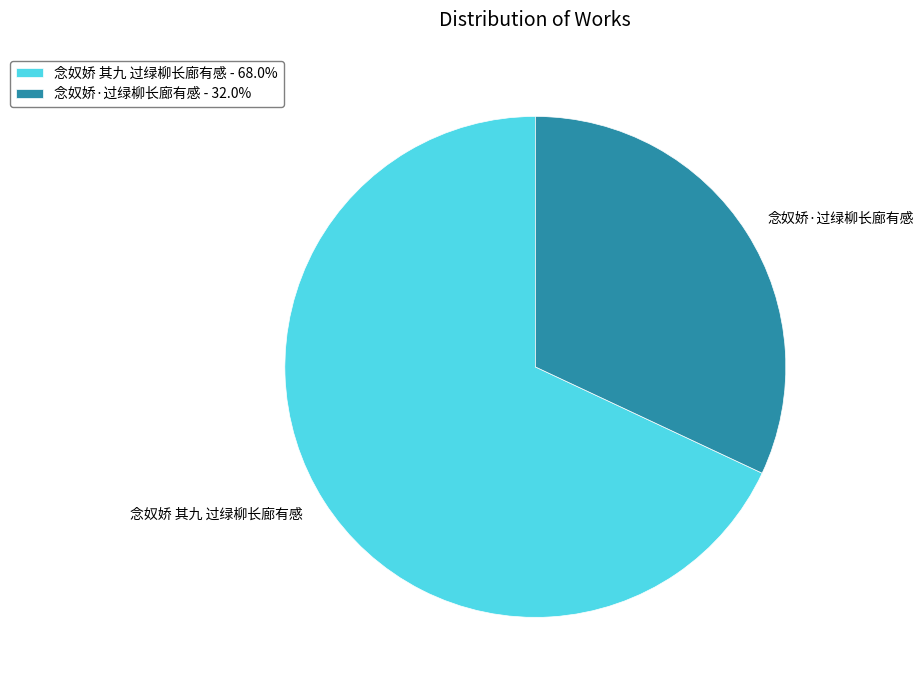

Is the sum of 念奴娇·过绿柳长廊有感 - 32.0% and 念奴娇 其九 过绿柳长廊有感 - 68.0% greater than half?

Yes